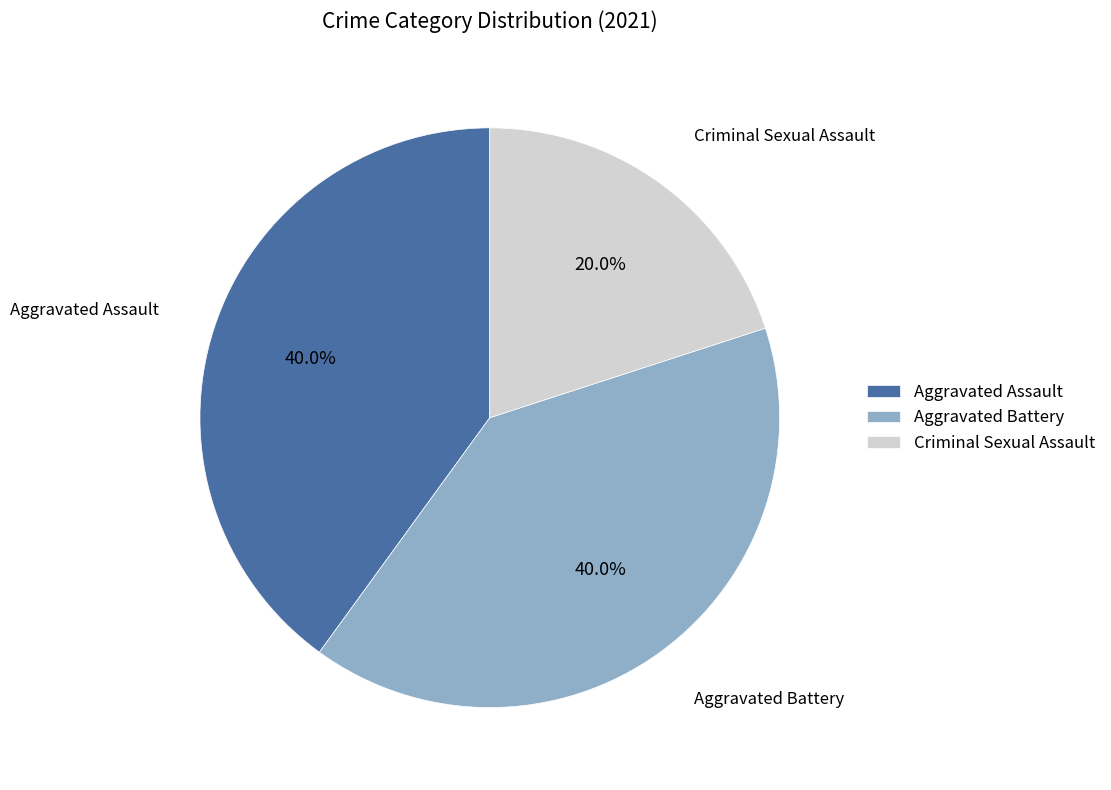

Do Criminal Sexual Assault and Aggravated Assault together represent more than half of the pie?

Yes